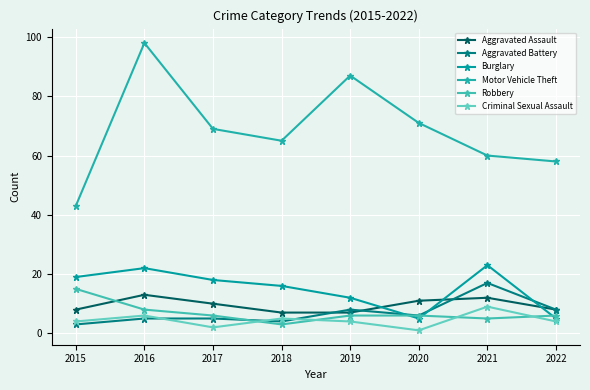

List the series in order of their peak value, highest first.

Motor Vehicle Theft, Burglary, Aggravated Battery, Robbery, Aggravated Assault, Criminal Sexual Assault